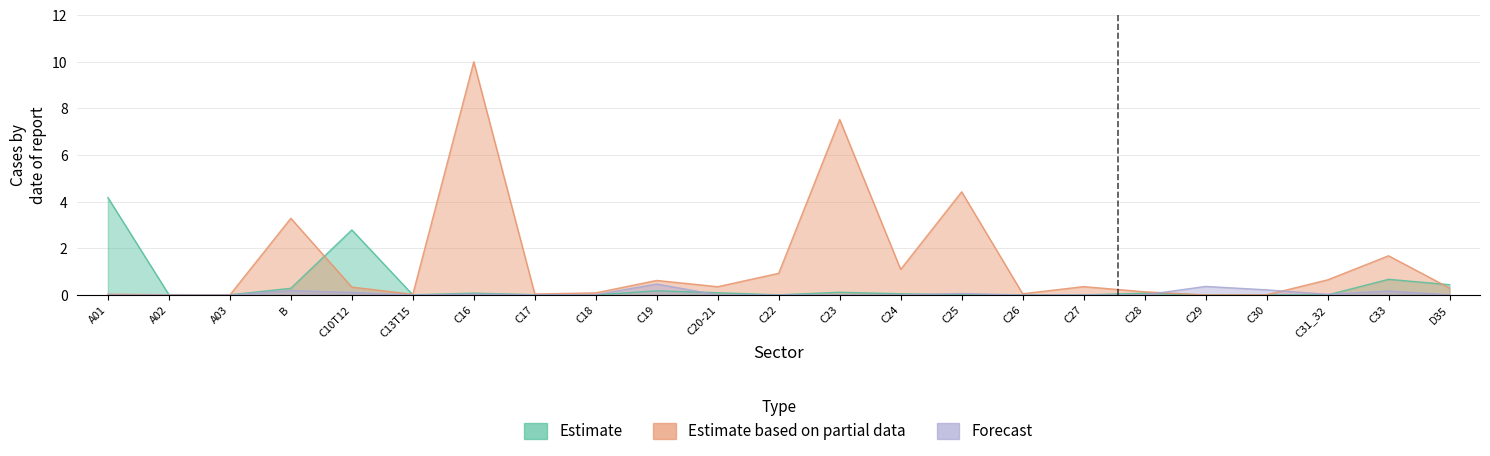

How many lines are shown in the chart?

3